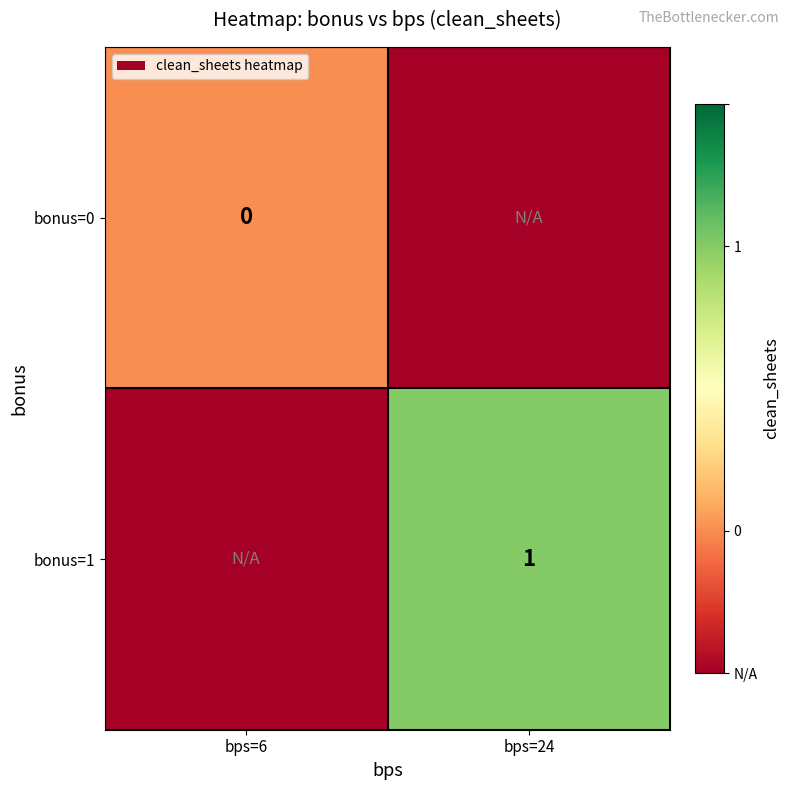

The bonus=1 series shows 1.0 at bps=24. True or false?

True